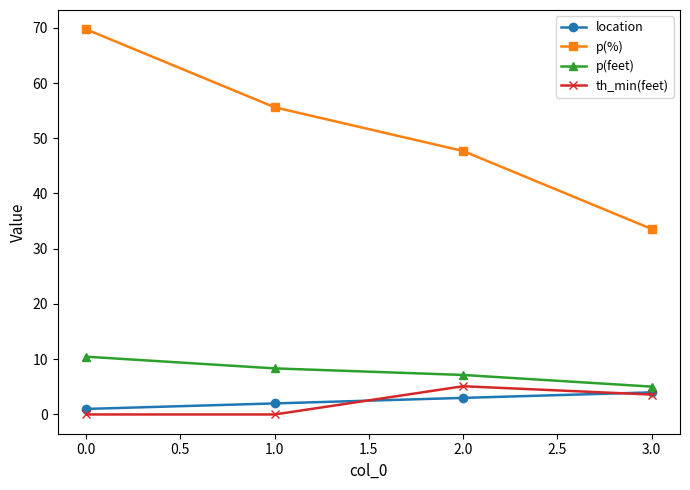

What position from the right is 1.0?

3